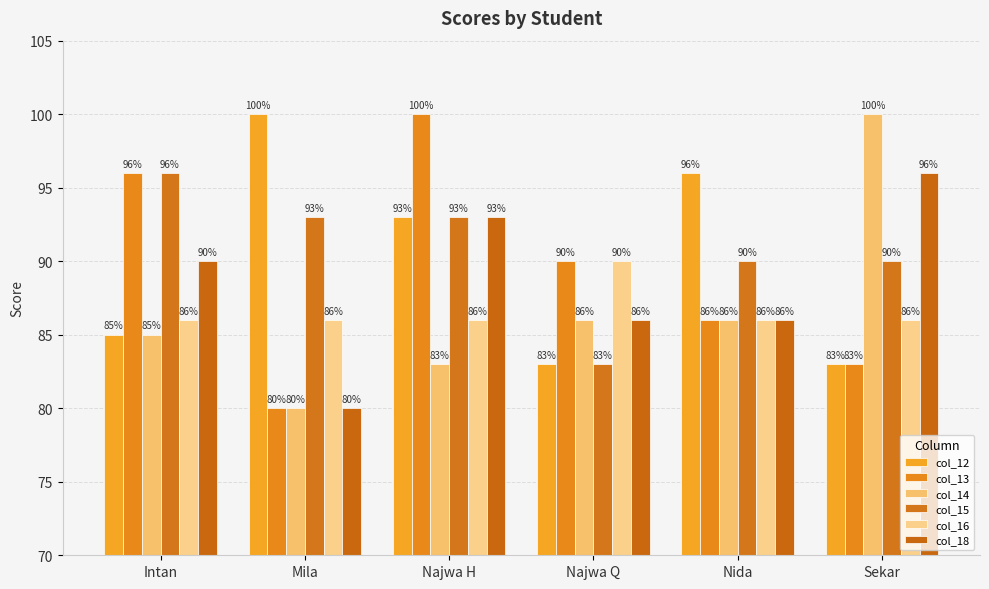

Reading right to left, extract all data points from this chart.

col_12: Sekar=83	Nida=96	Najwa Q=83	Najwa H=93	Mila=100	Intan=85
col_13: Sekar=83	Nida=86	Najwa Q=90	Najwa H=100	Mila=80	Intan=96
col_14: Sekar=100	Nida=86	Najwa Q=86	Najwa H=83	Mila=80	Intan=85
col_15: Sekar=90	Nida=90	Najwa Q=83	Najwa H=93	Mila=93	Intan=96
col_16: Sekar=86	Nida=86	Najwa Q=90	Najwa H=86	Mila=86	Intan=86
col_18: Sekar=96	Nida=86	Najwa Q=86	Najwa H=93	Mila=80	Intan=90